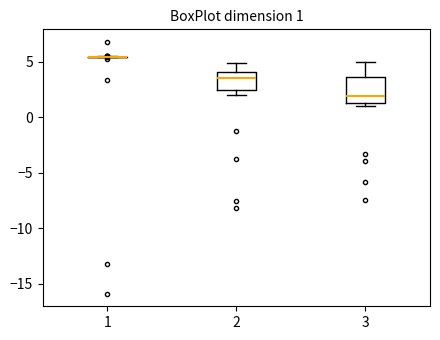

Comparing the boxes themselves (not the whiskers), which one is the tallest?

3